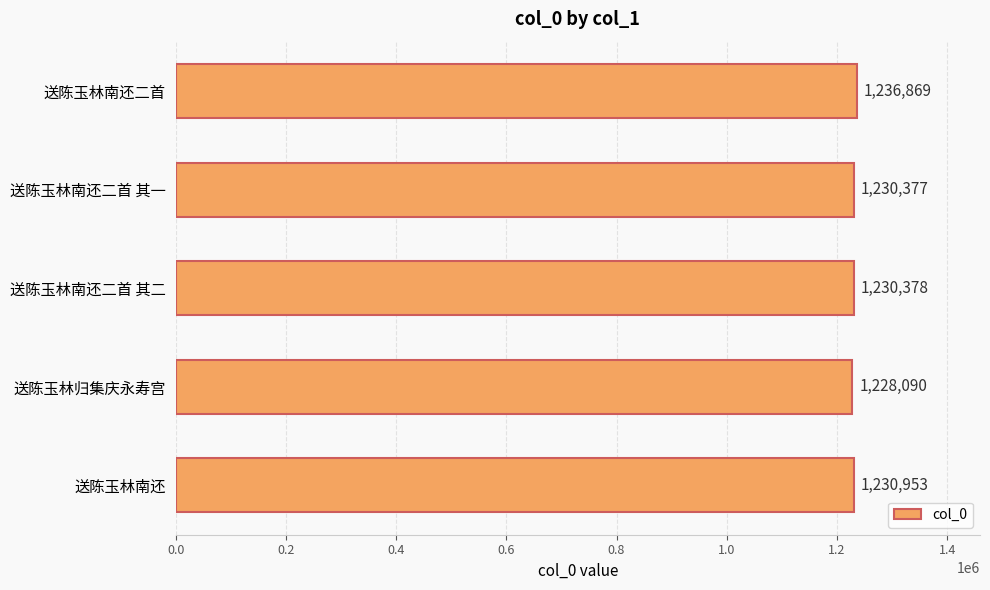

Where is the data nearest to the value 1232479?

送陈玉林南还